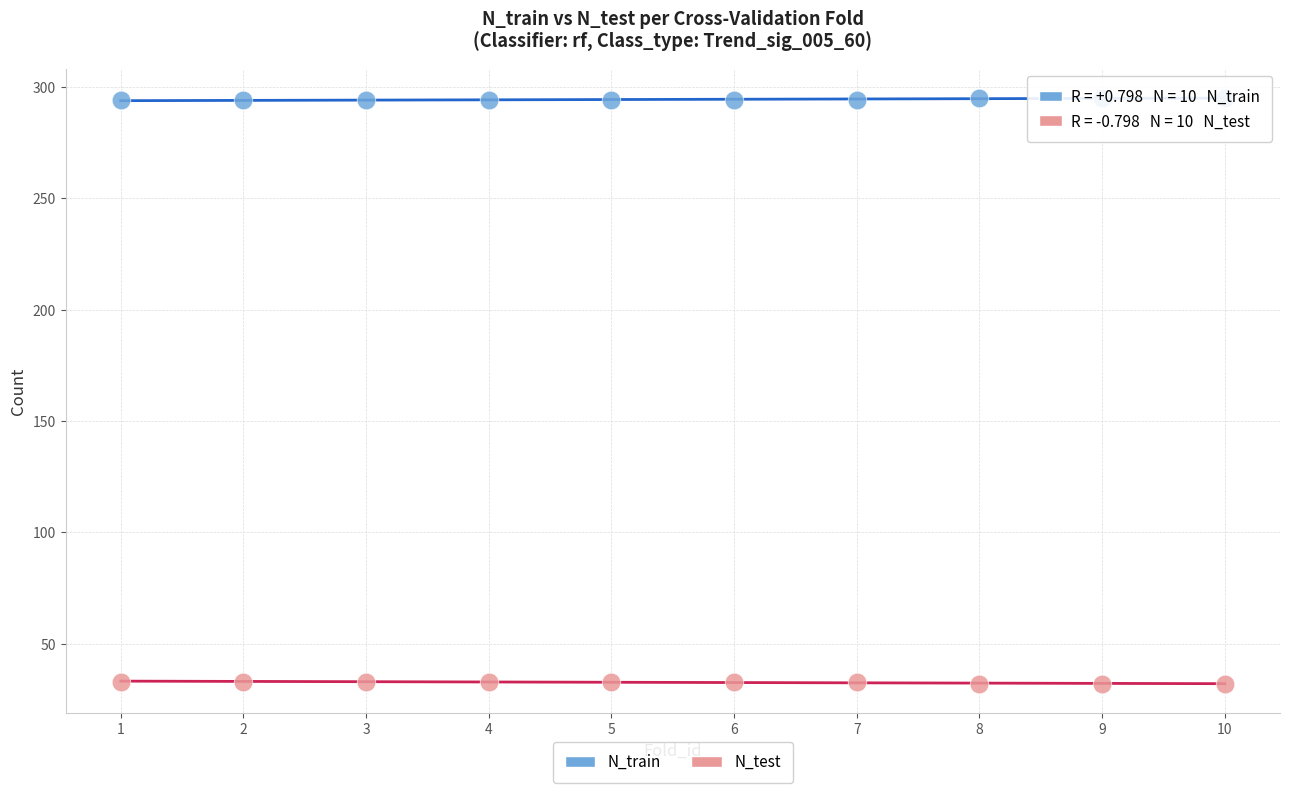

Which series contains the lowest Y value?

N_test